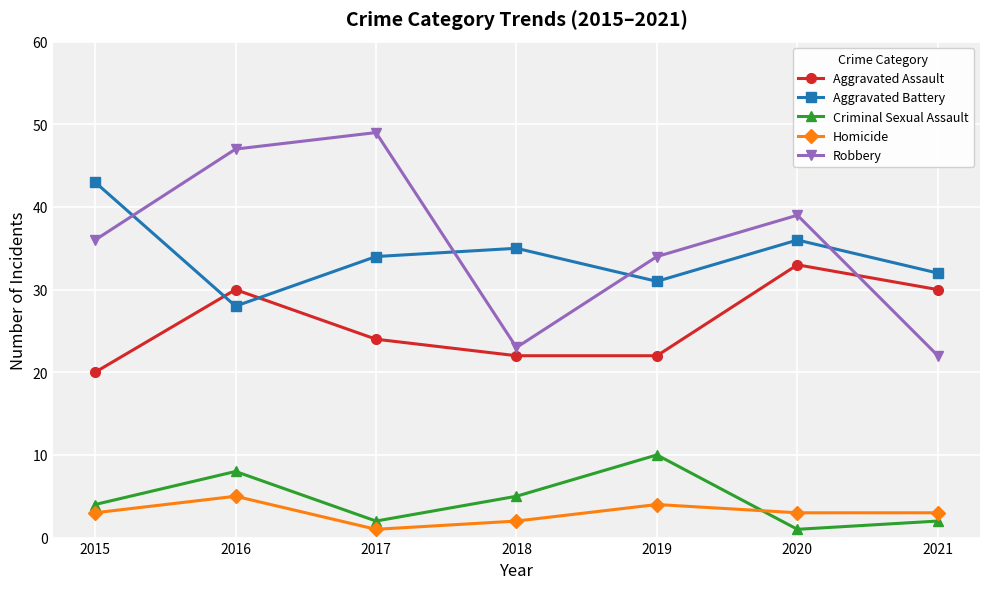

The value of Aggravated Battery at 2017 is 10. True or false?

False